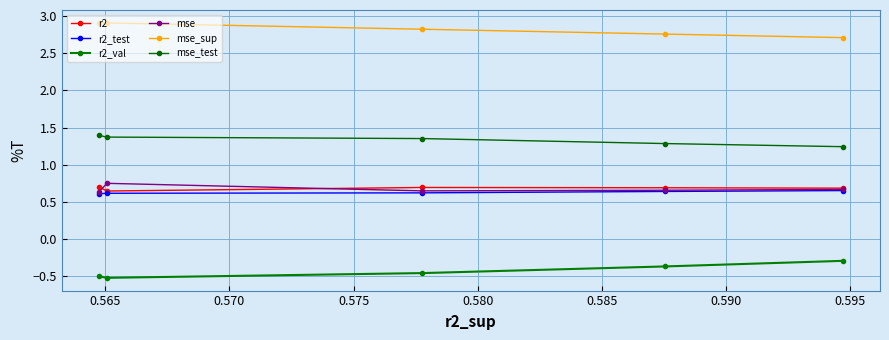

How many distinct data groups are displayed?

6